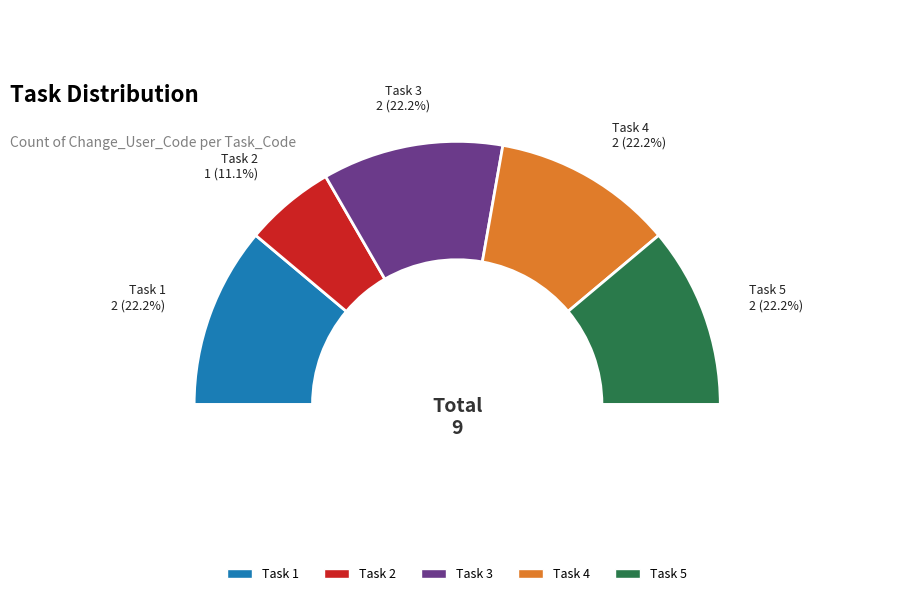

Does Task 5 account for over 50% of the chart?

No